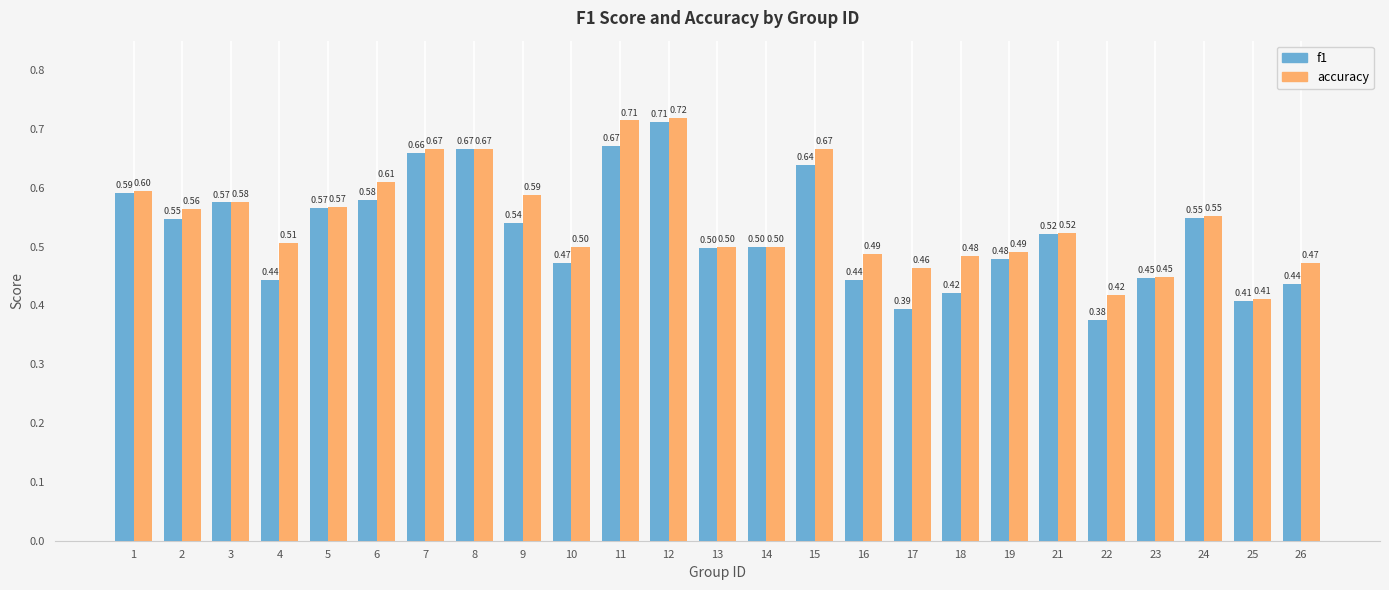

What is the difference between the maximum and minimum values in the accuracy series?

0.3